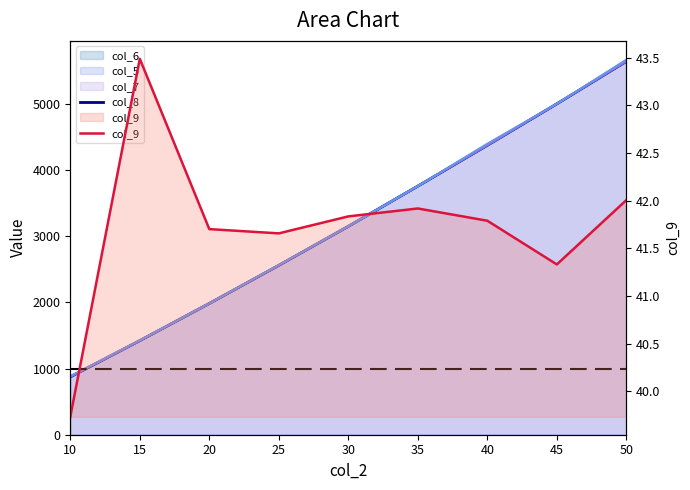

Between 25 and 35, which series saw the biggest shift?

col_8